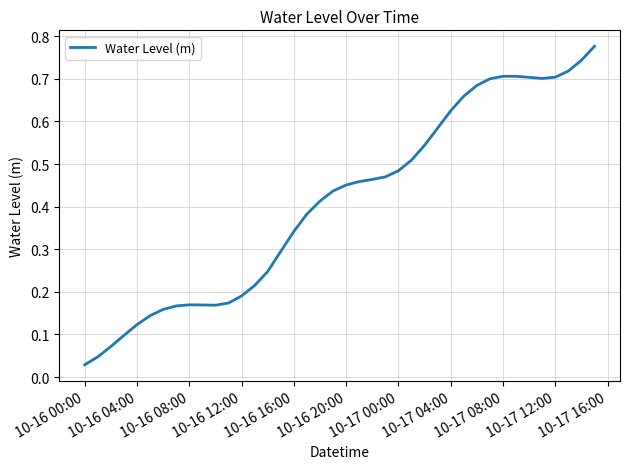

How many lines are shown in the chart?

1